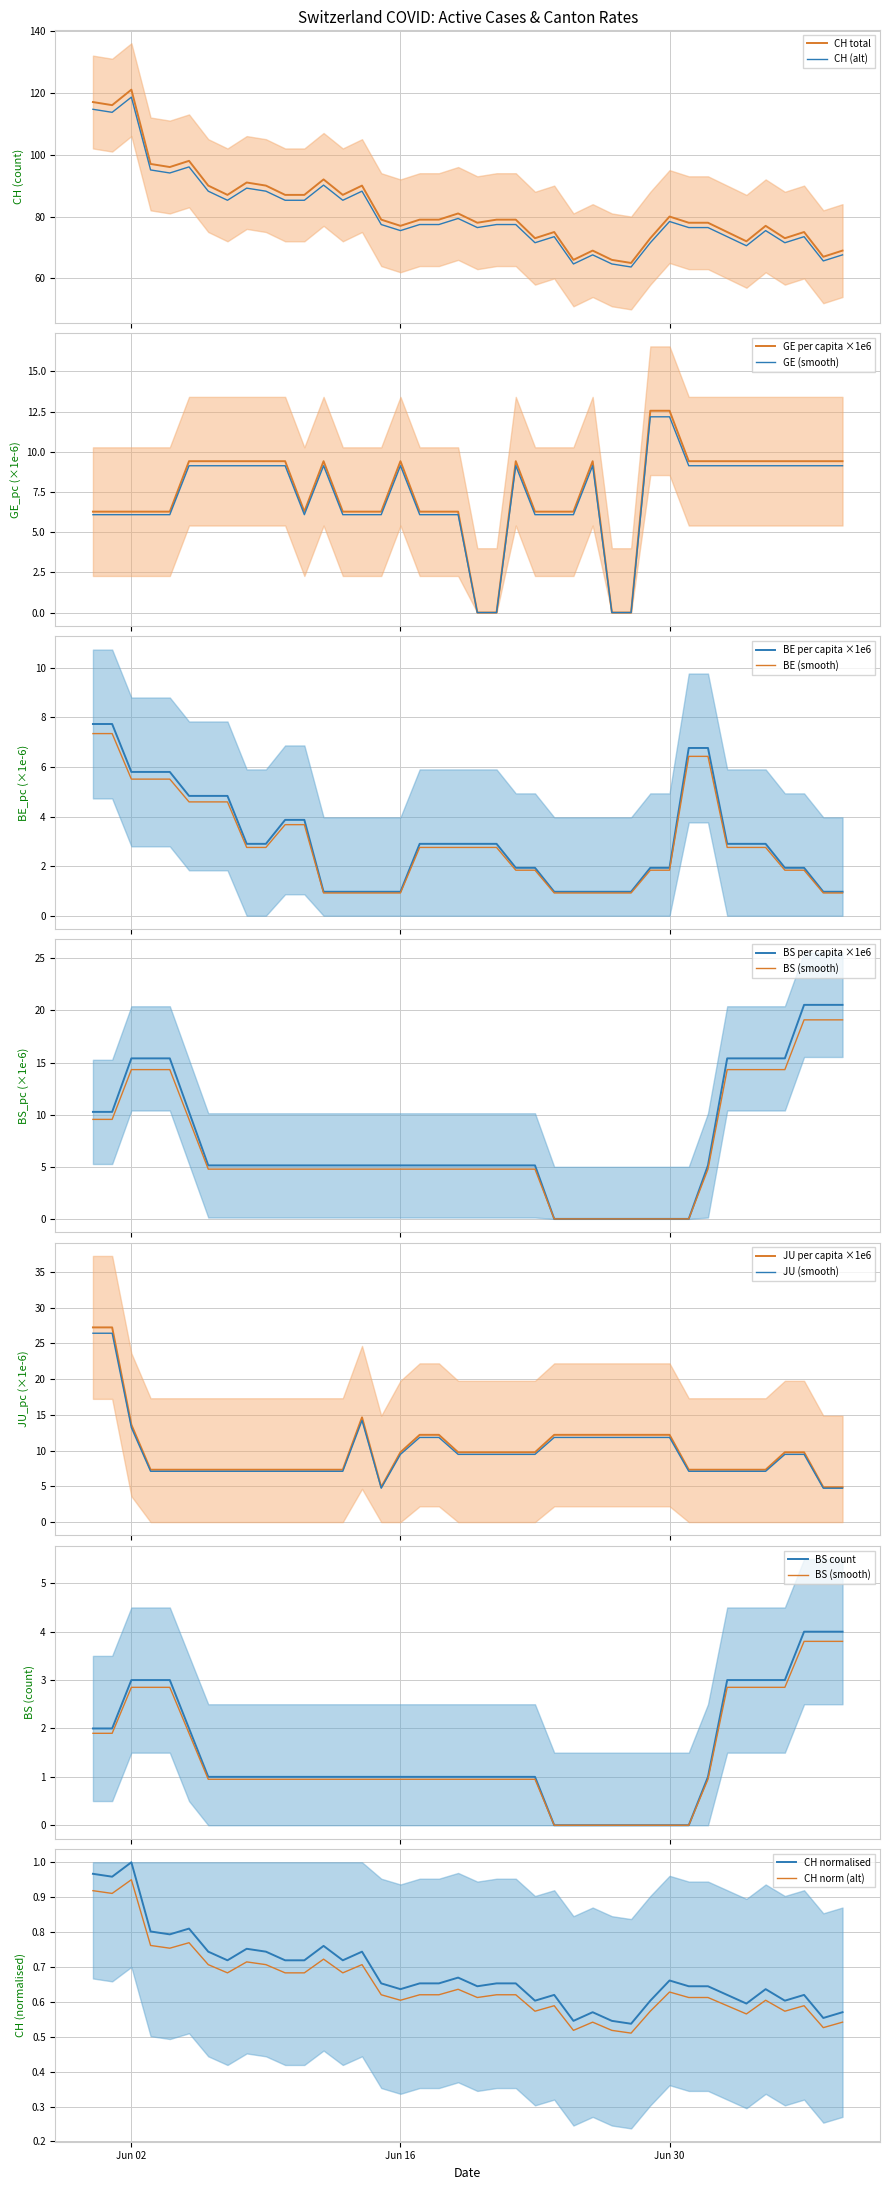

What is the maximum value for CH (alt)?

118.6